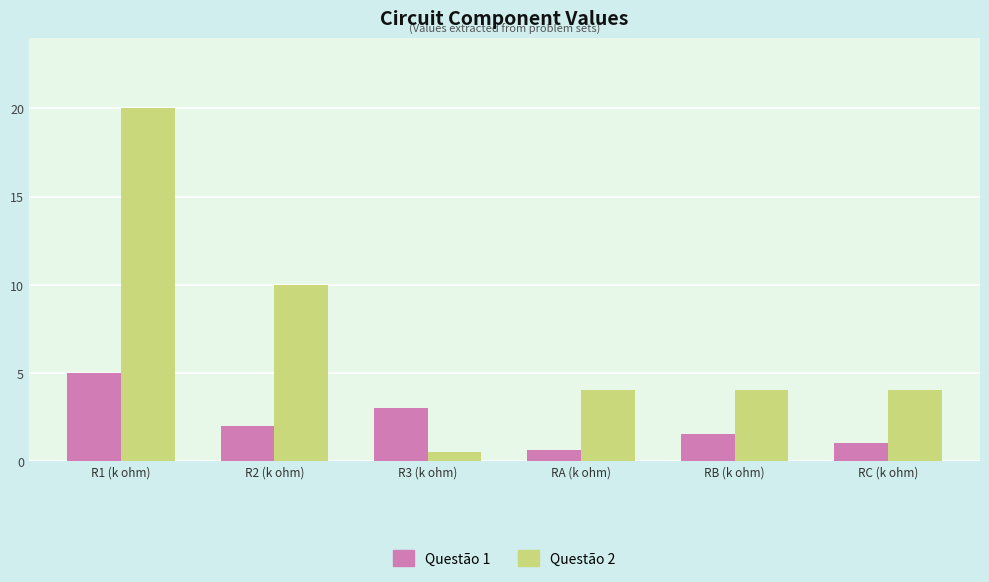

List the series in order of their overall mean, highest first.

Questão 2, Questão 1